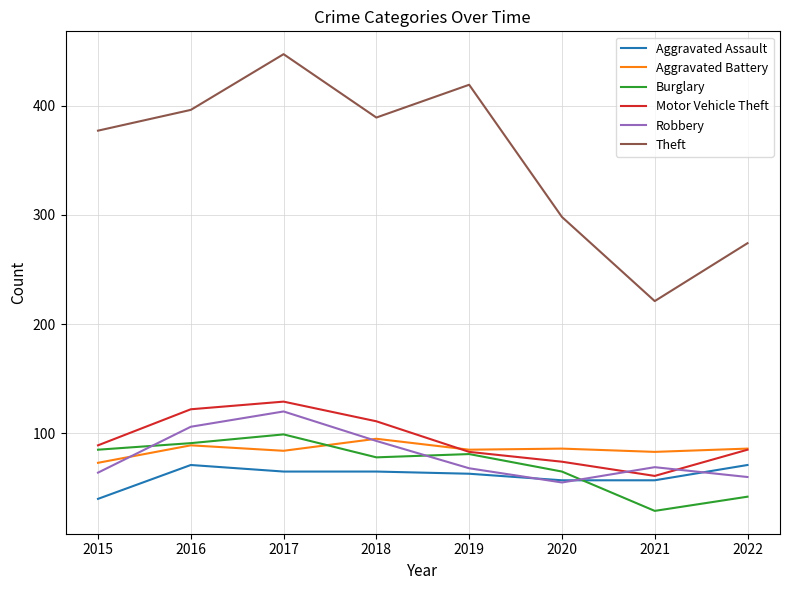

Count the number of data series in this chart.

6